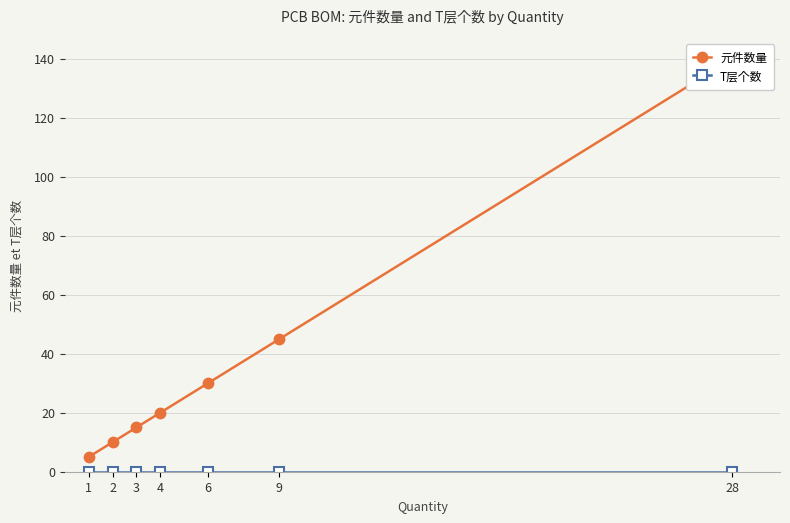

How many values in the 元件数量 series exceed 20?

3